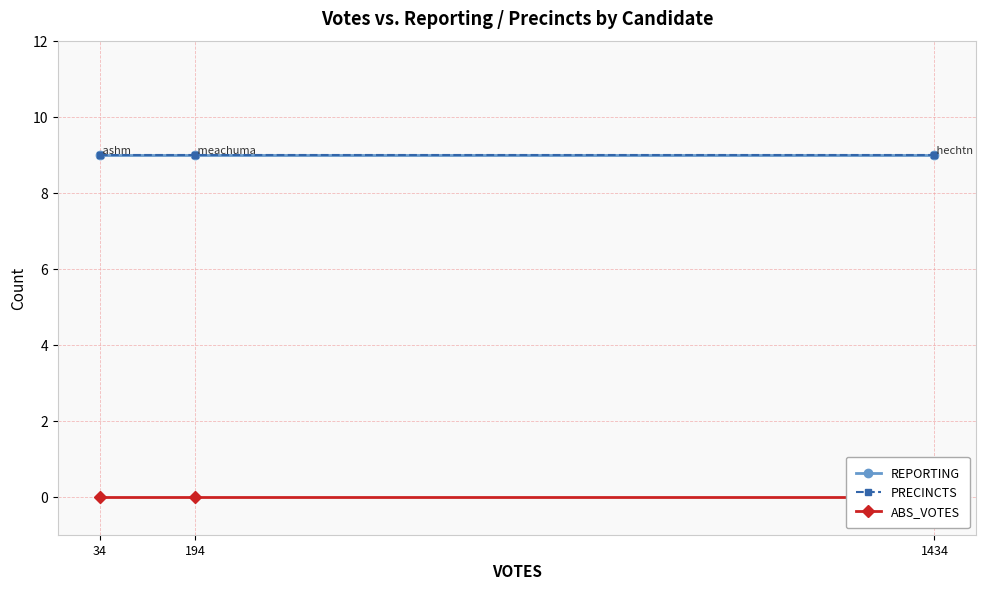

Reading right to left, what are all the values shown in this chart?

REPORTING: 1434=9	194=9	34=9
PRECINCTS: 1434=9	194=9	34=9
ABS_VOTES: 1434=0	194=0	34=0